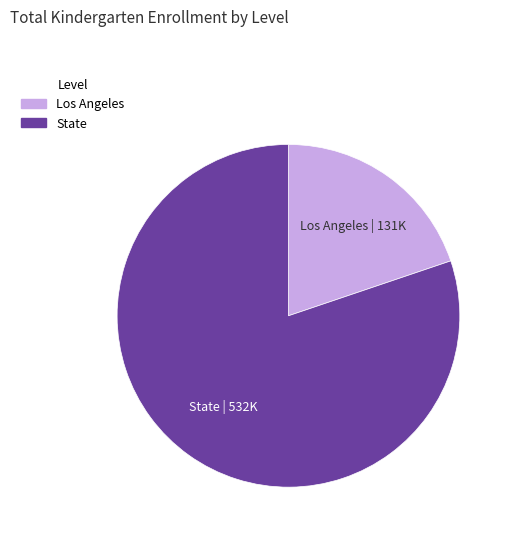

How many slices are in this pie chart?

2